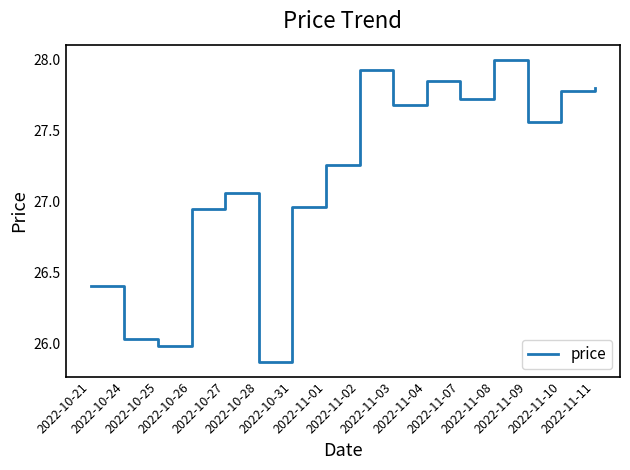

The chart shows a value of 17.6 at 2022-11-11. True or false?

False